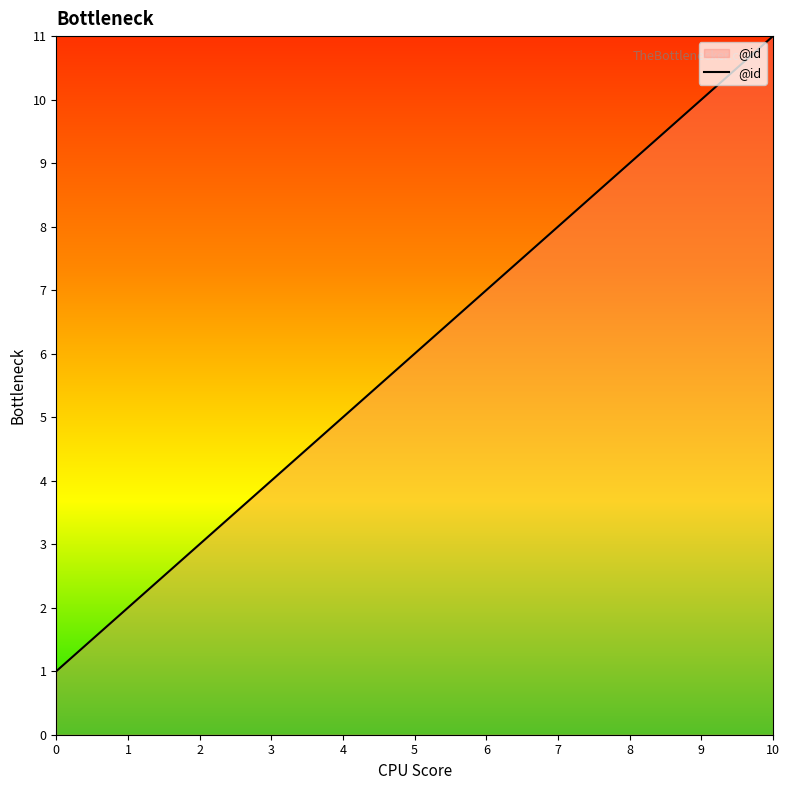

At which label is the value closest to 6?

5